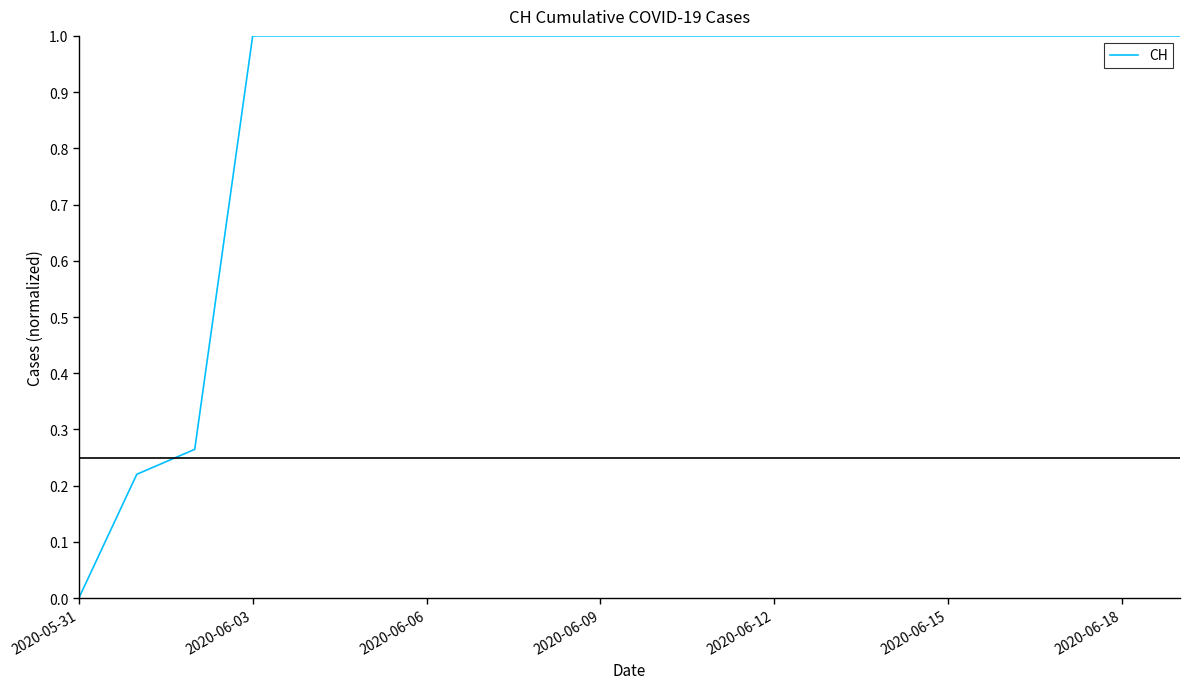

What is the greatest value displayed?

1.0